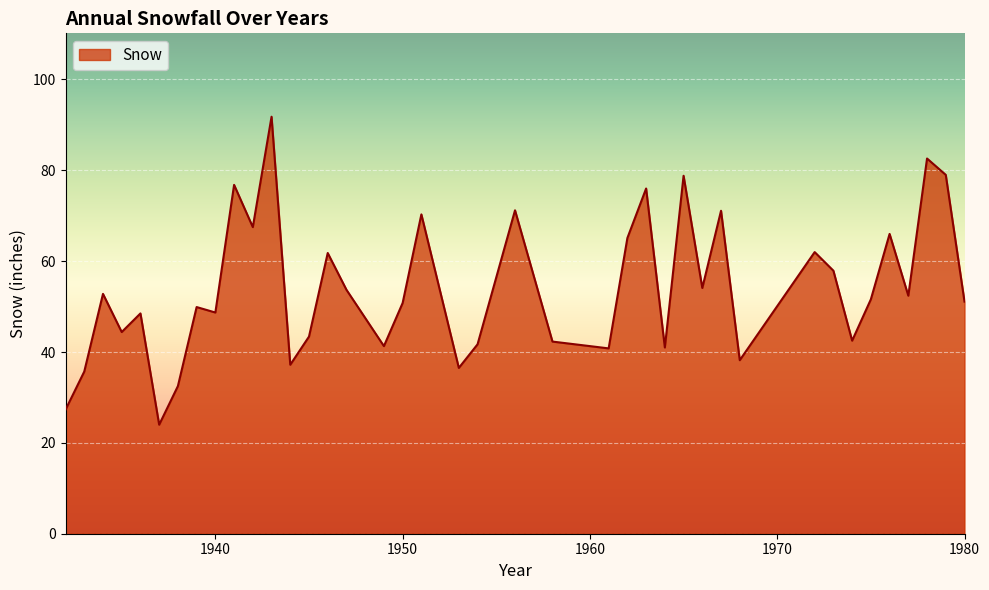

What is the smallest value displayed?

24.0